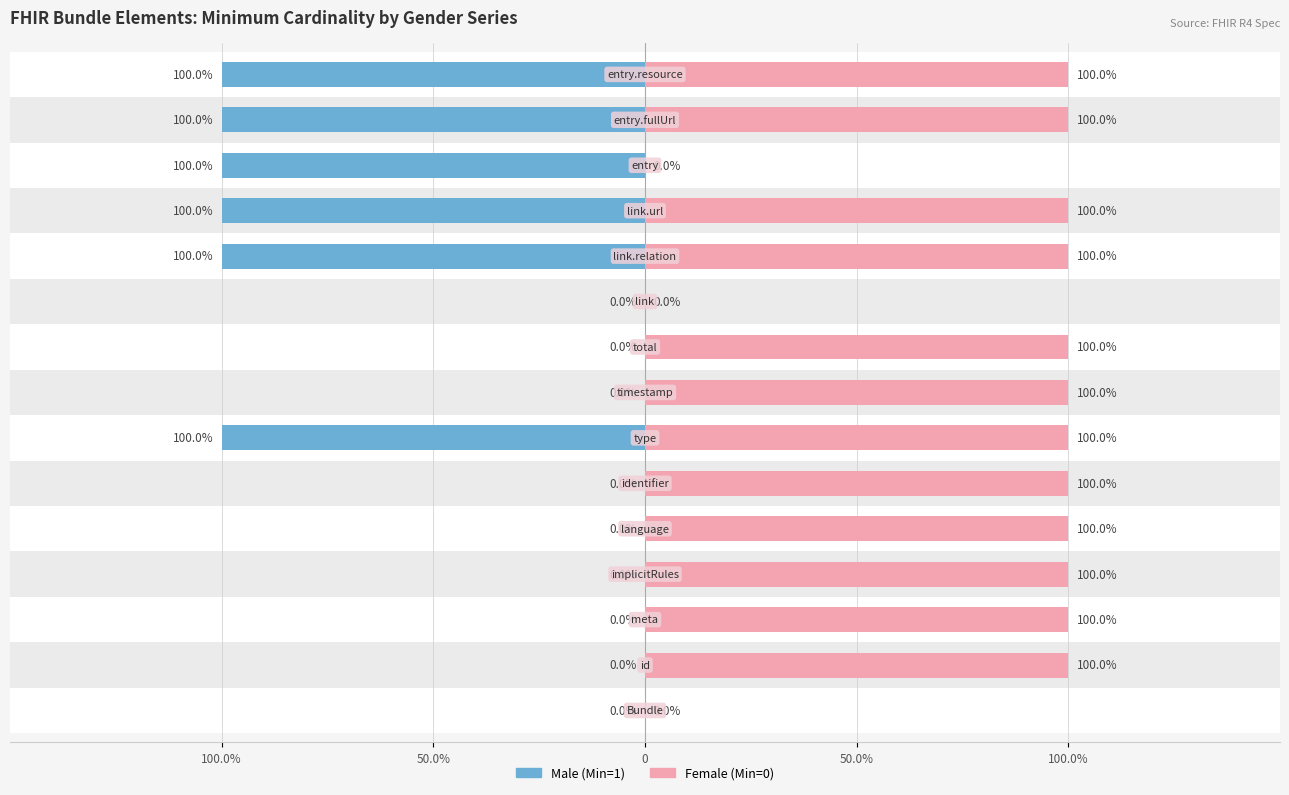

What are all the series names shown in the legend?

Male, Female